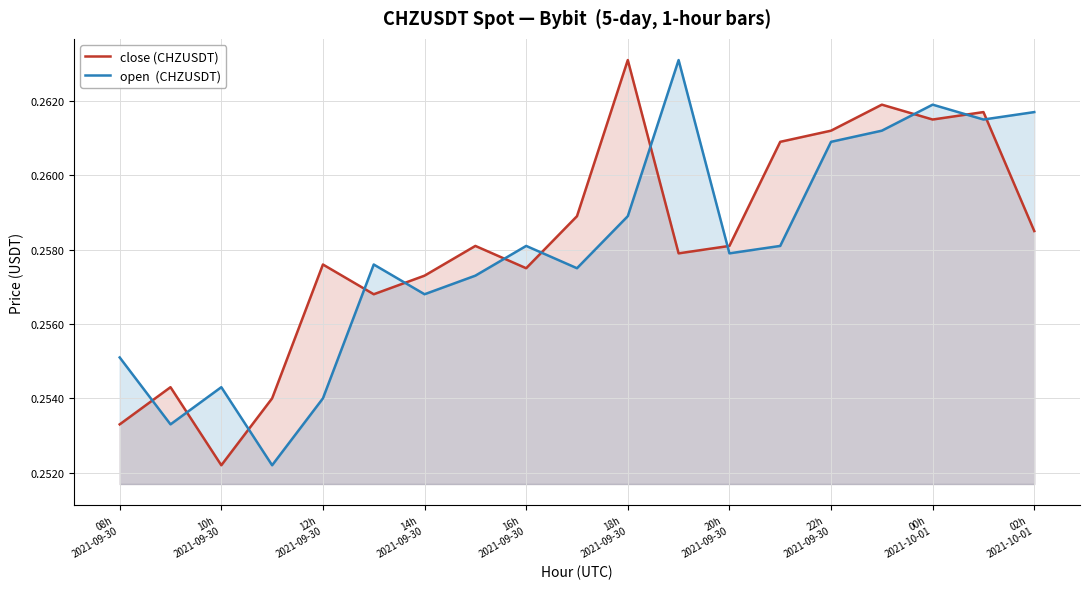

What is the average value of the open  (CHZUSDT) series?

0.3